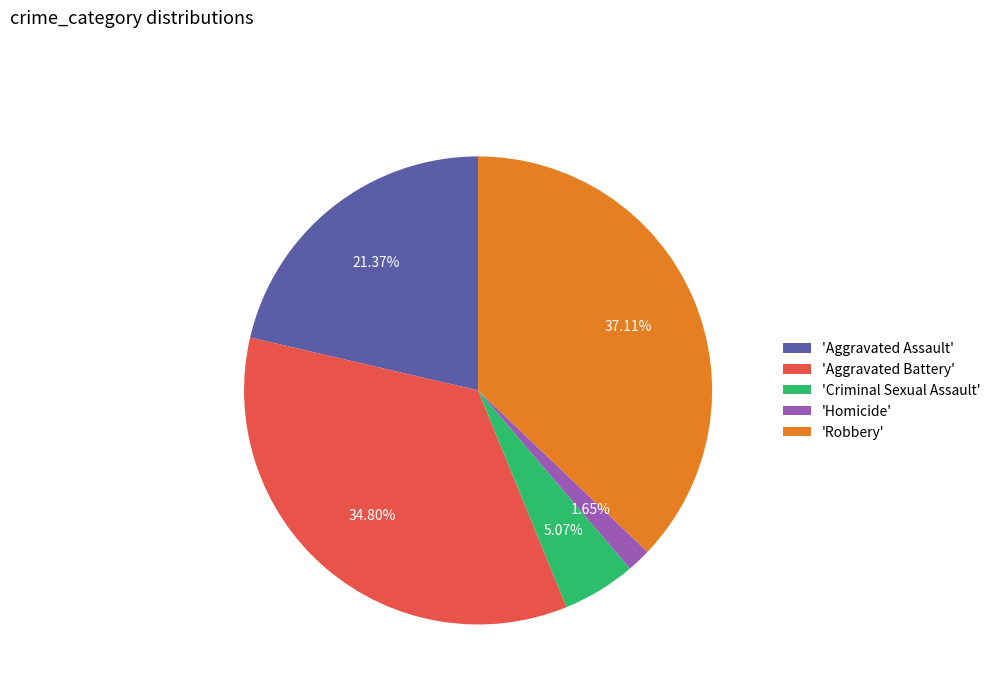

What is the smallest slice in the pie chart?

'Homicide'